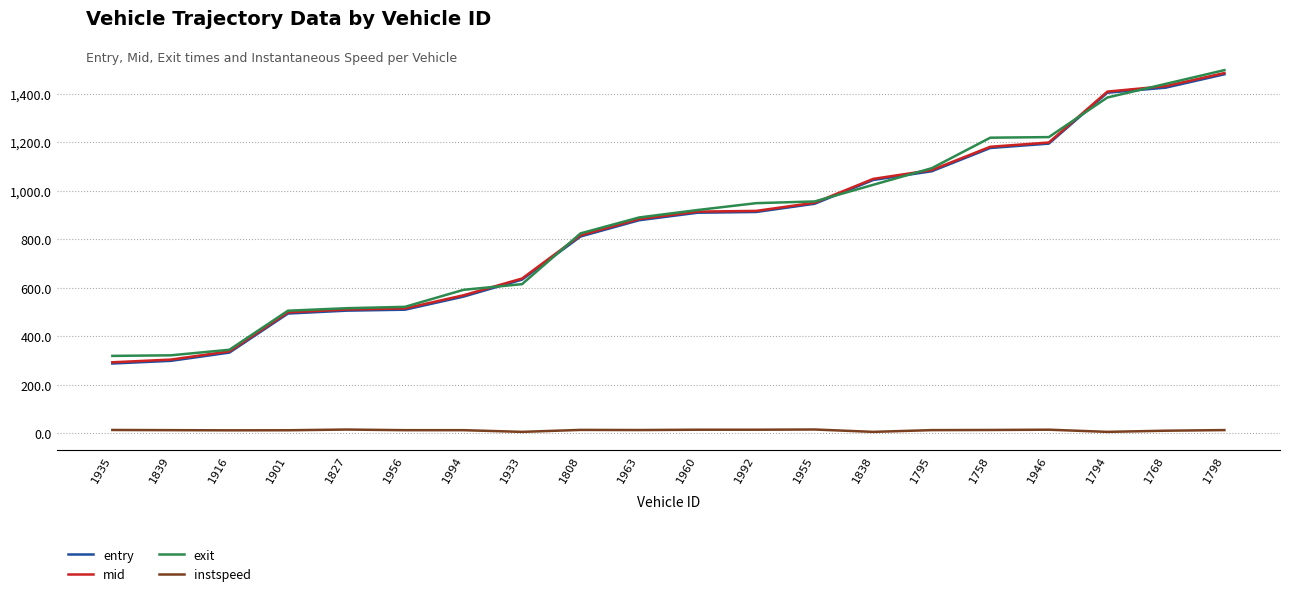

What position from the left is 1838?

14